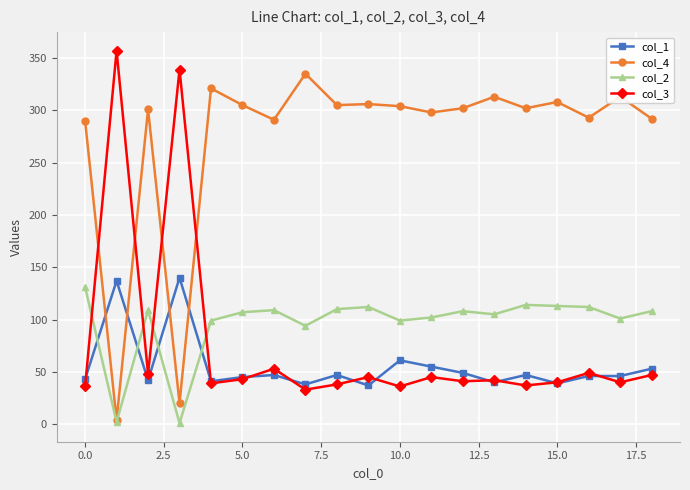

True or false: col_2 has more than 2 points higher than both neighbors.

True